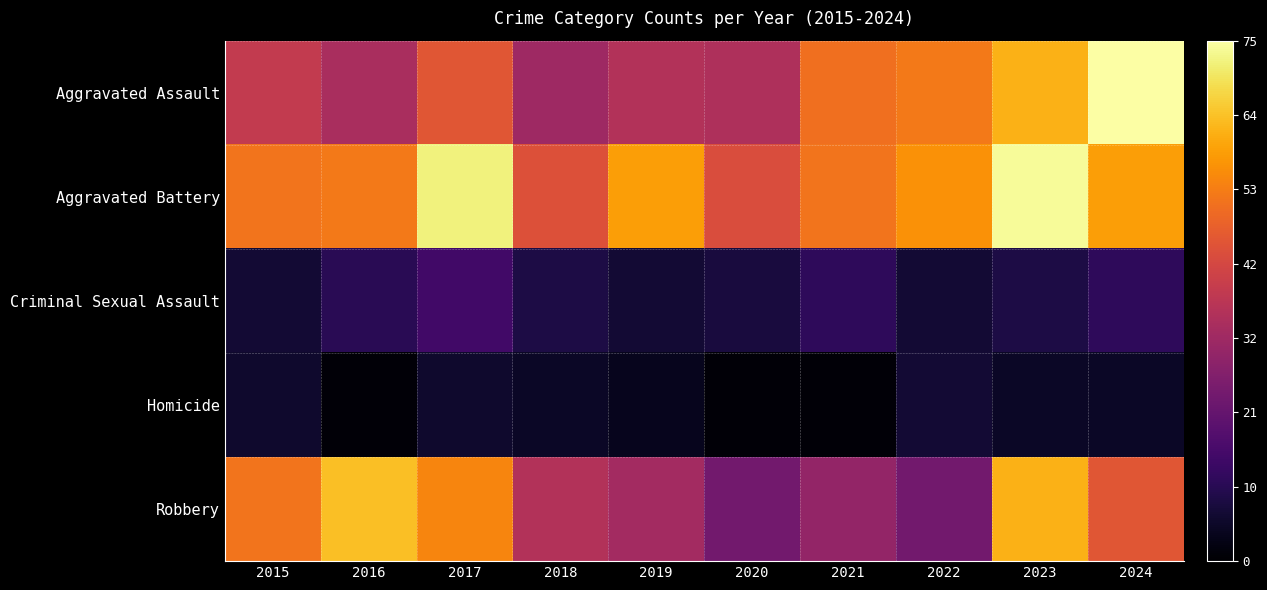

Reading right to left, what are all the values shown in this chart?

Aggravated Assault: 2024=75	2023=62	2022=53	2021=51	2020=35	2019=36	2018=32	2017=46	2016=34	2015=39
Aggravated Battery: 2024=59	2023=74	2022=57	2021=52	2020=44	2019=59	2018=45	2017=72	2016=53	2015=52
Criminal Sexual Assault: 2024=12	2023=9	2022=7	2021=12	2020=8	2019=7	2018=9	2017=15	2016=11	2015=7
Homicide: 2024=5	2023=5	2022=7	2021=1	2020=1	2019=4	2018=5	2017=6	2016=1	2015=6
Robbery: 2024=46	2023=62	2022=24	2021=30	2020=24	2019=33	2018=36	2017=55	2016=64	2015=52